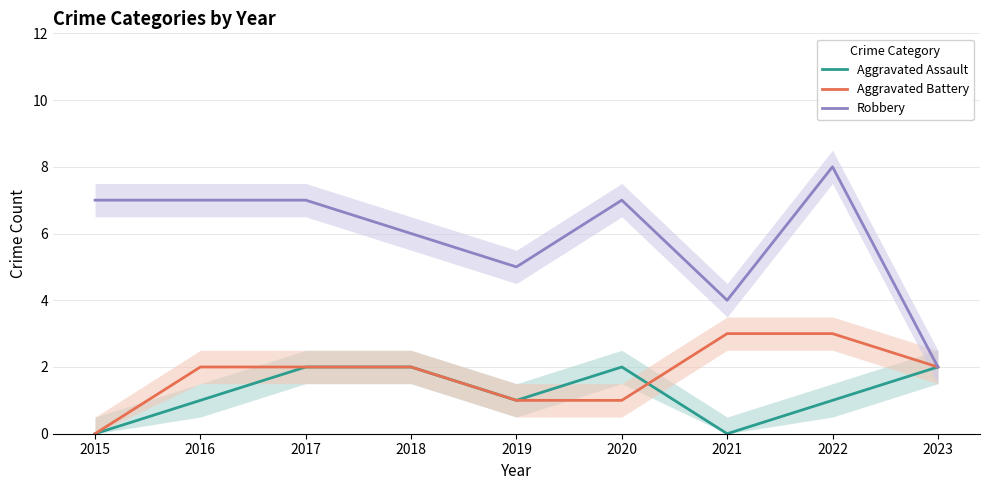

Which series has the widest spread of values?

Robbery